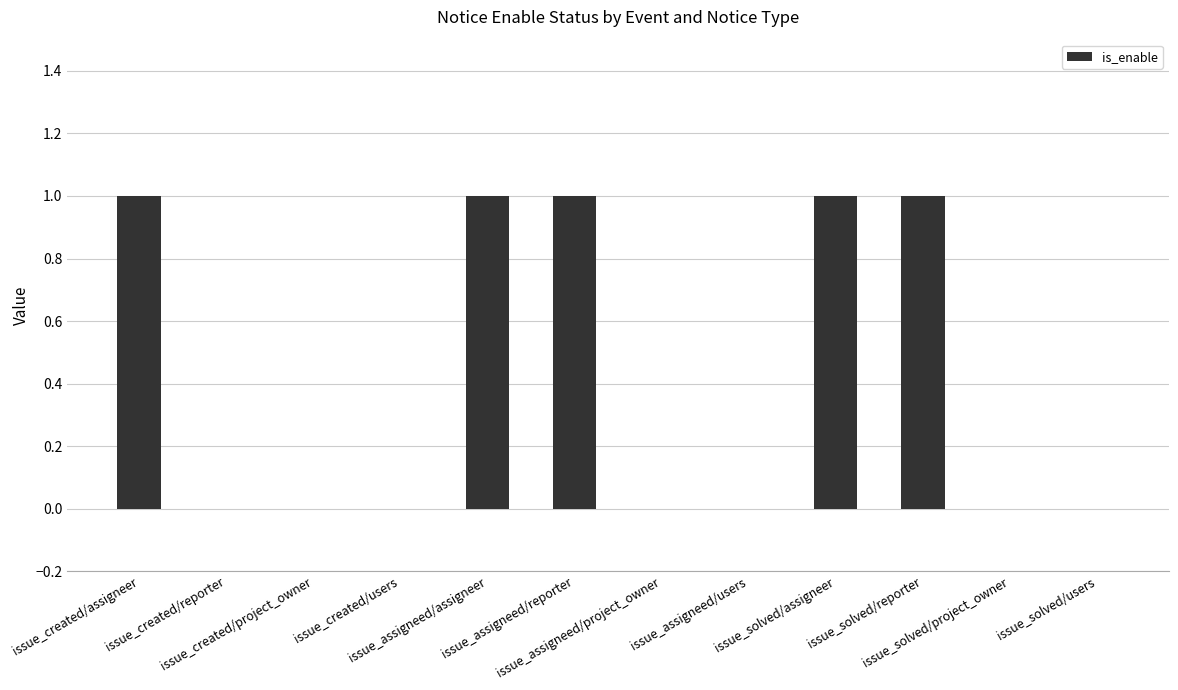

How many series are shown in this chart?

1